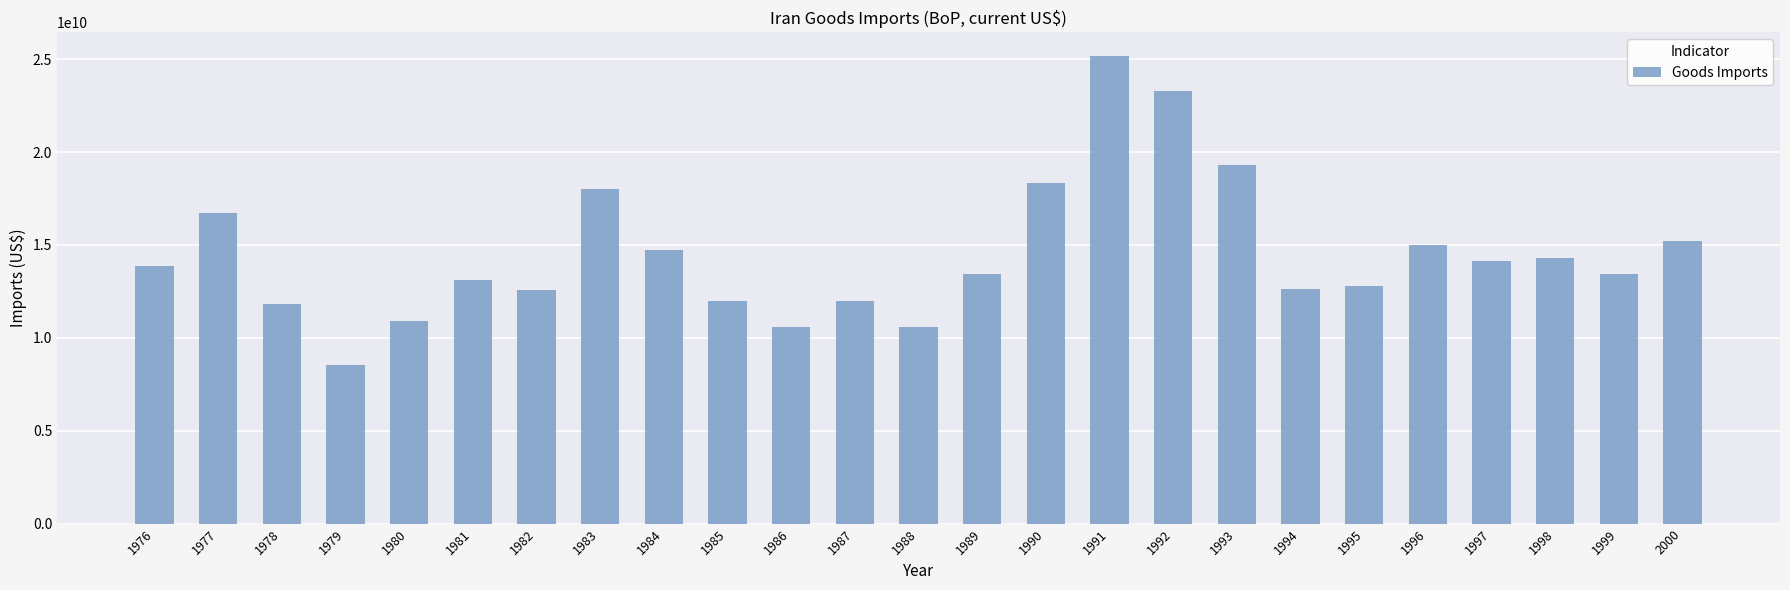

What is the maximum value shown in the chart?

25190000000